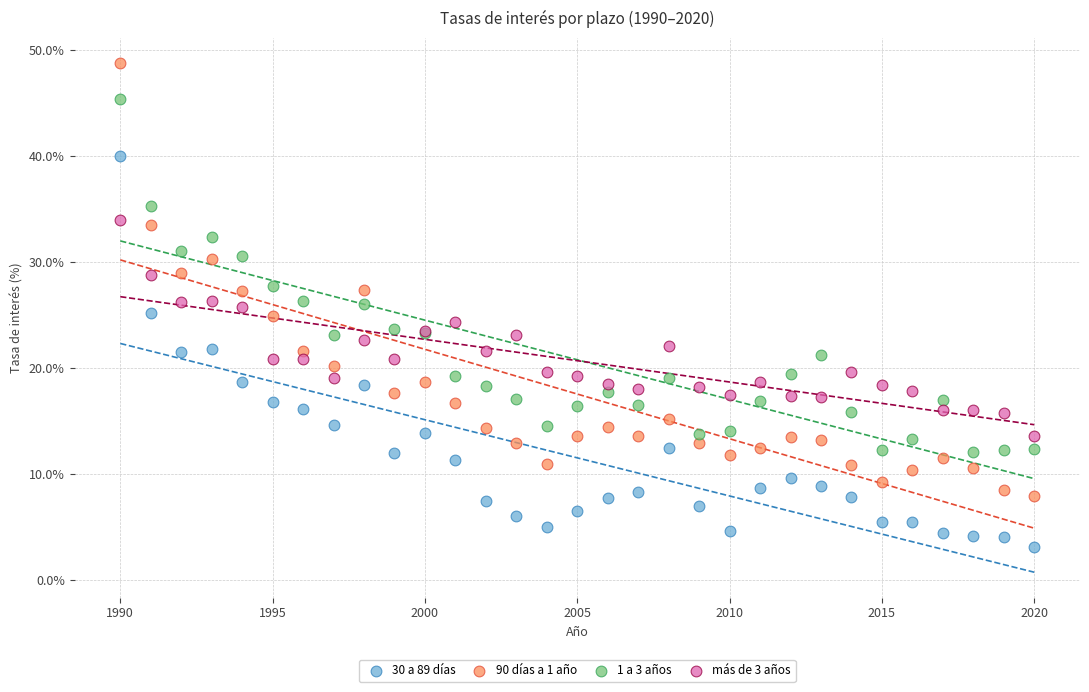

What is the X range (max minus min) for the scatter plot?

30.0